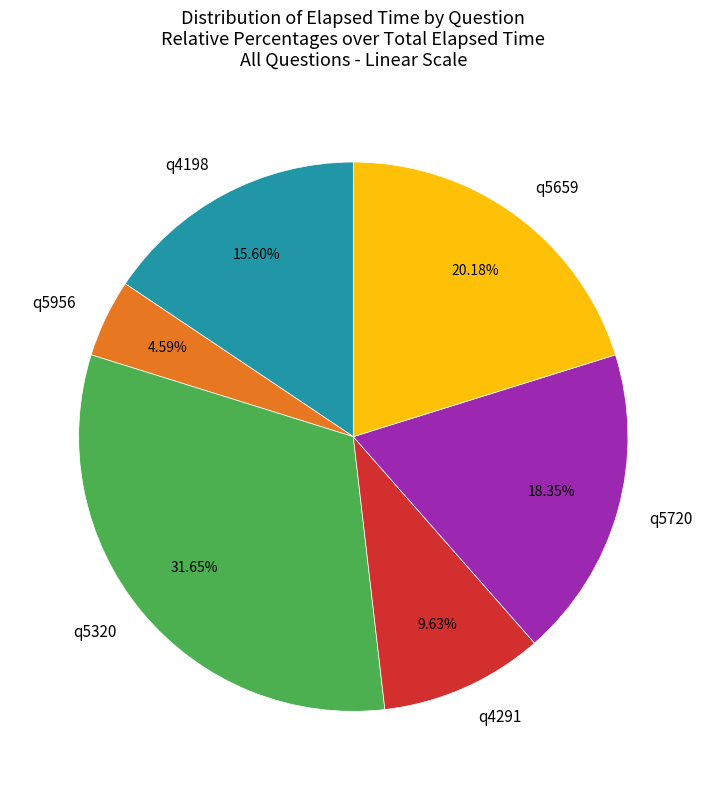

Does any single category account for the majority?

No